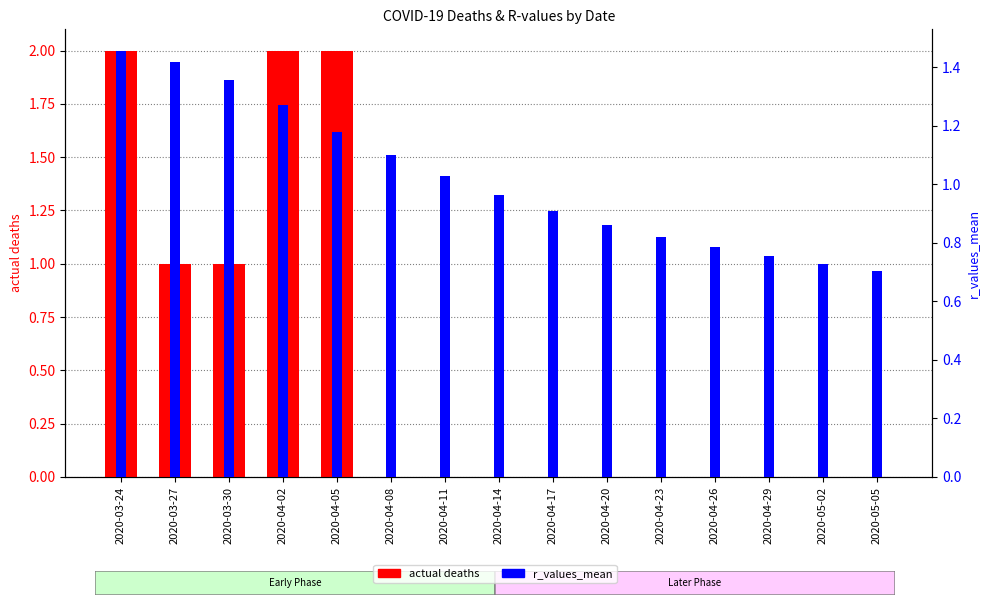

Rank the series at 2020-04-14 from highest to lowest value.

r_values_mean, actual deaths